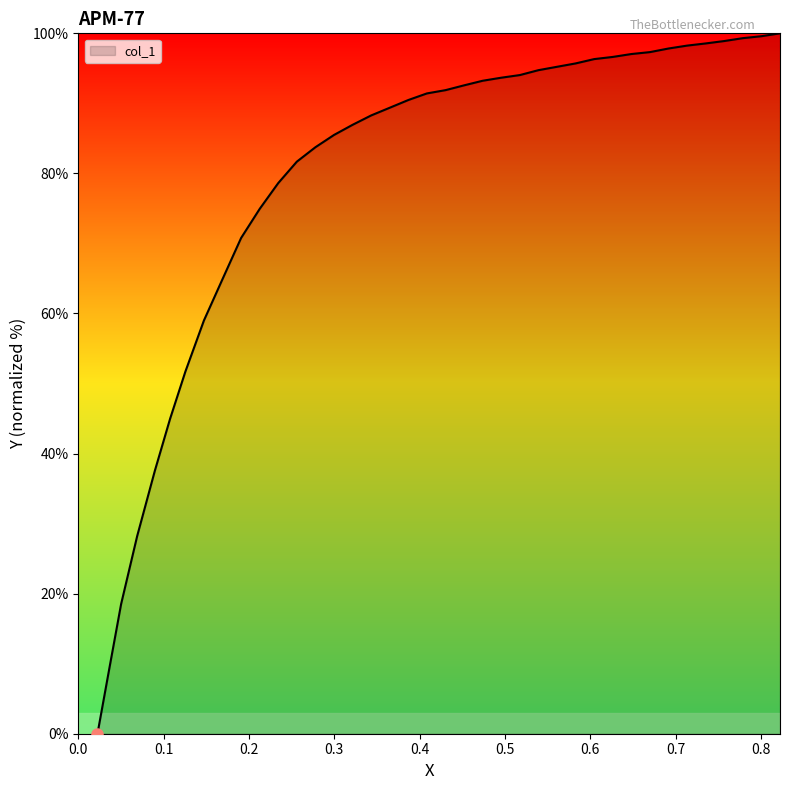

What is the greatest value displayed?

100.0